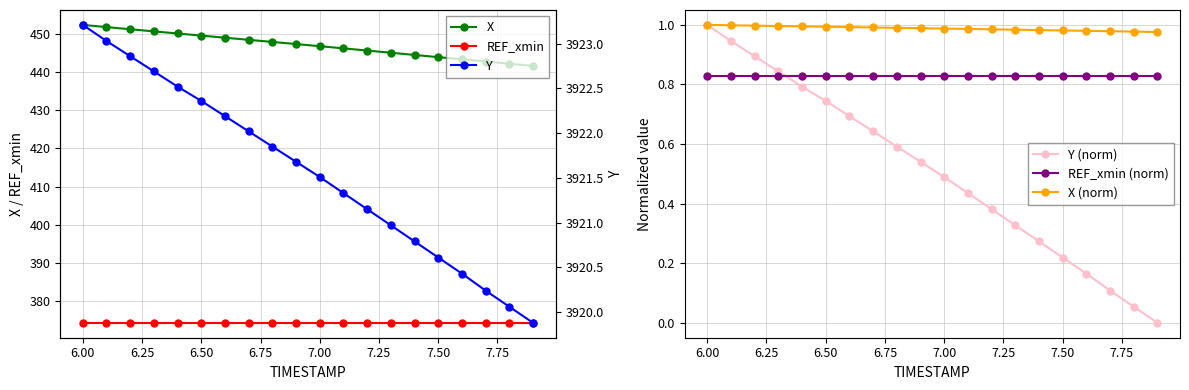

True or false: X (norm) and REF_xmin (norm) cross at least once.

False